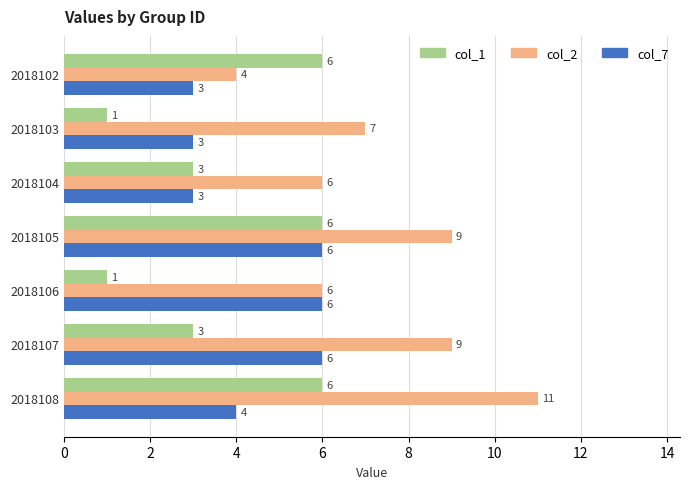

Count the col_7 values in the range 3 to 6.

7